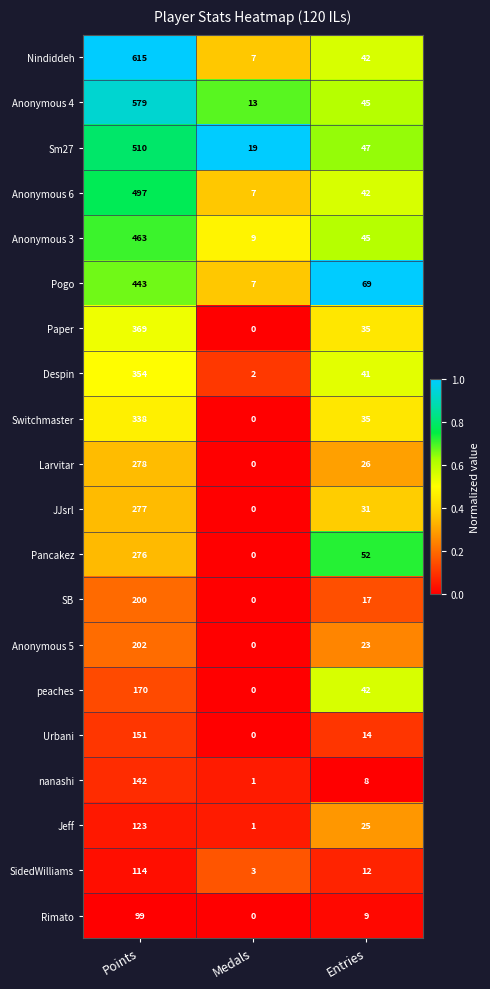

At which category does the chart reach its peak across all series?

Points